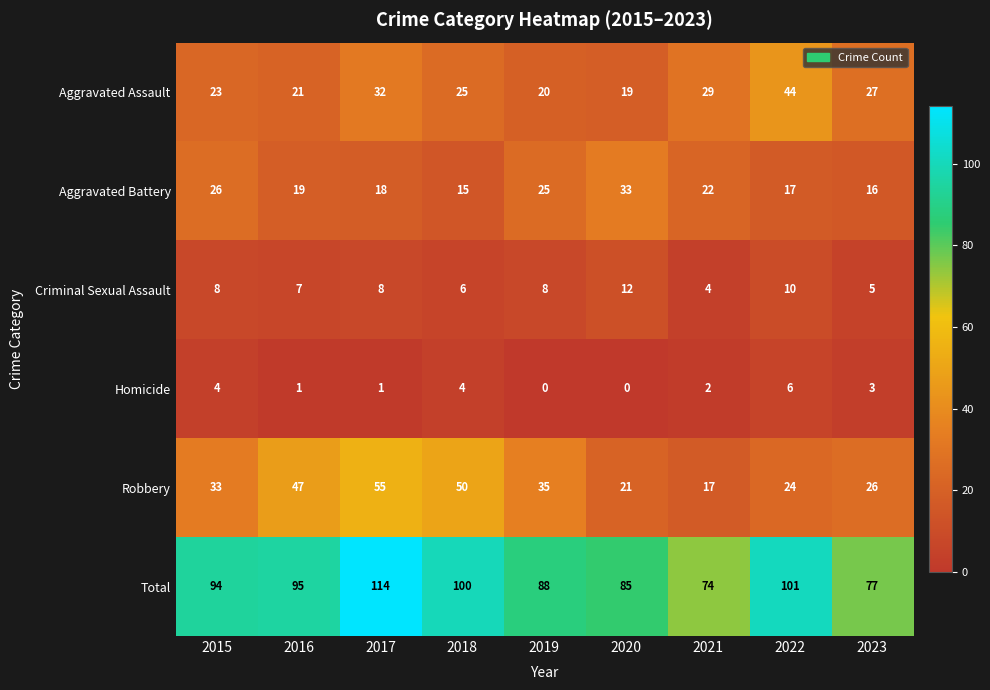

Rank the series by their maximum value, from lowest to highest.

Homicide, Criminal Sexual Assault, Aggravated Battery, Aggravated Assault, Robbery, Total